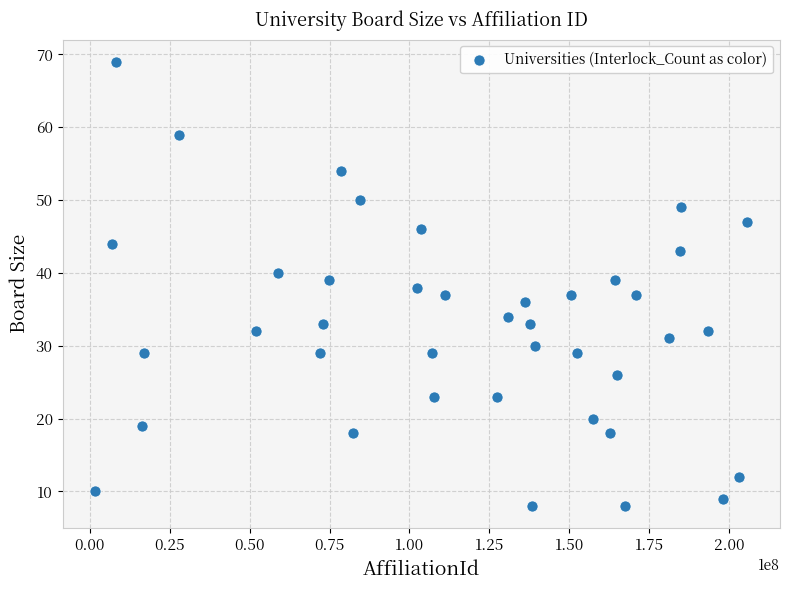

What is the range of Y values (max minus min)?

61